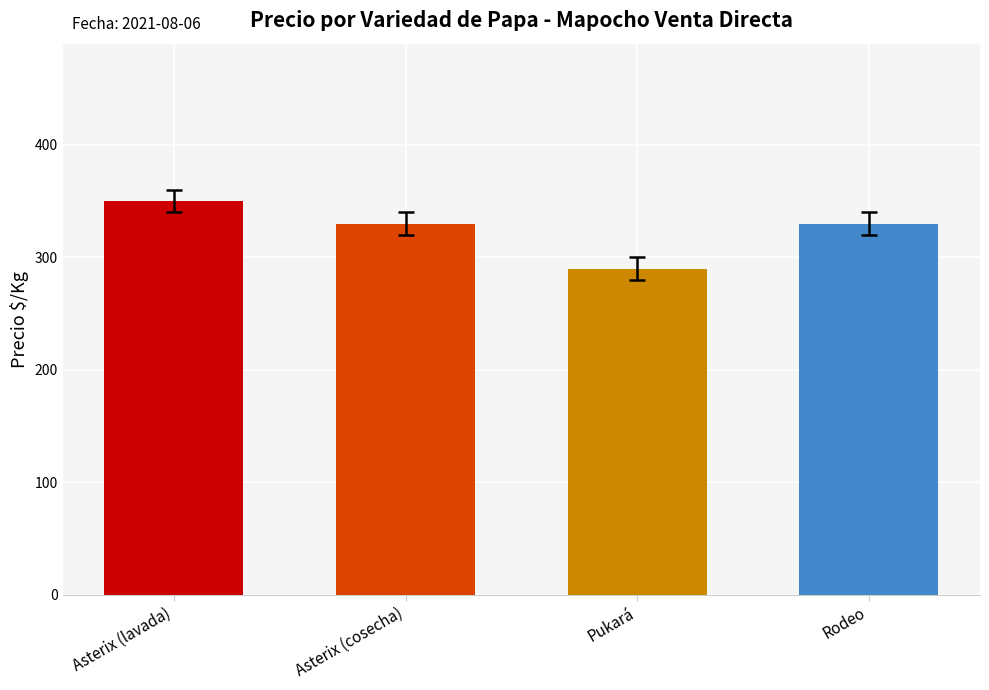

What is the label of the 1st bar from the left?

Asterix (lavada)